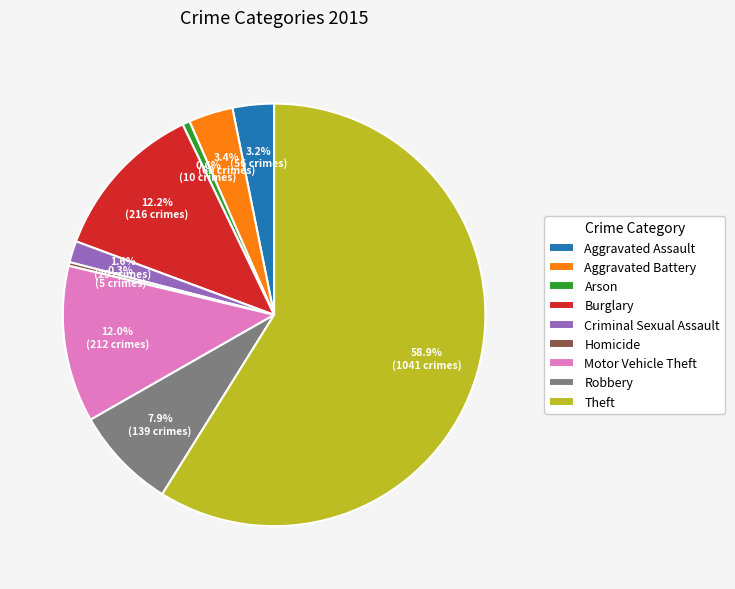

To the nearest percent, what portion does Aggravated Assault represent?

3%